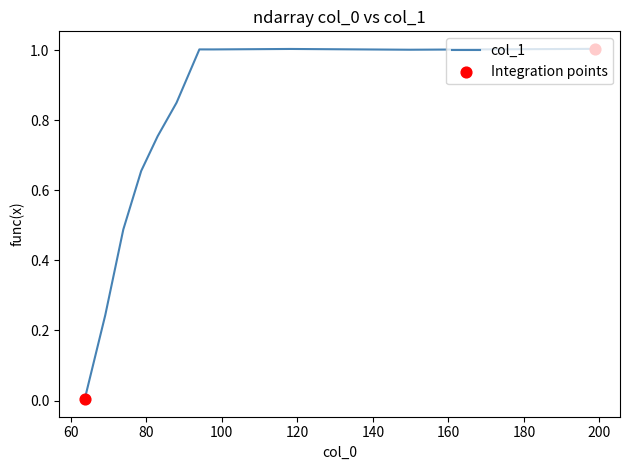

What is the maximum value shown in the chart?

1.0